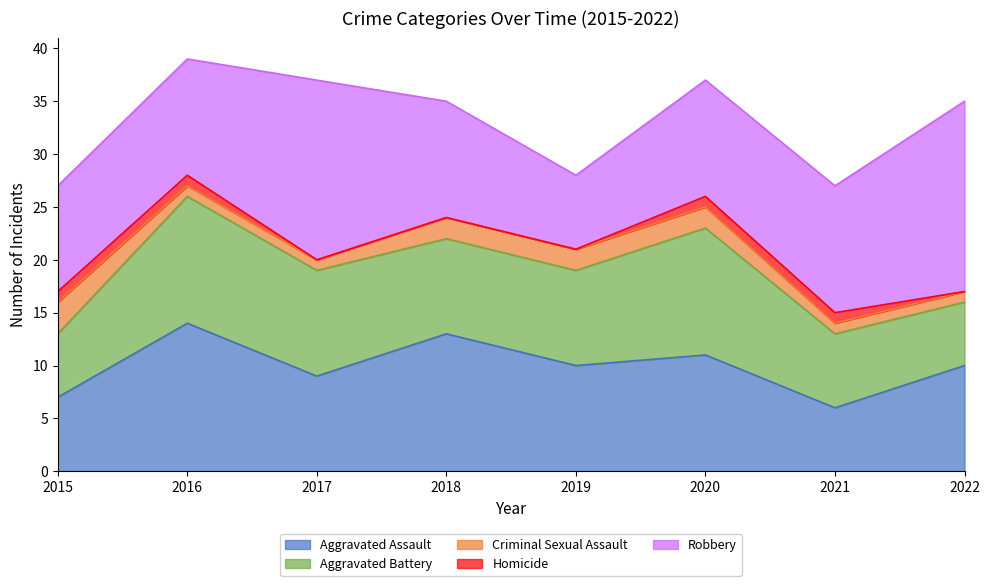

At which label does Robbery reach its minimum?

2019